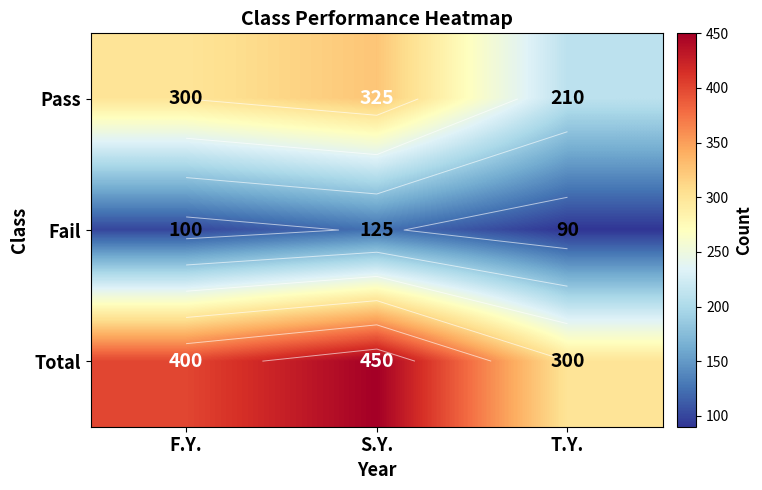

What is the sum of the Fail values at T.Y. and F.Y.?

190